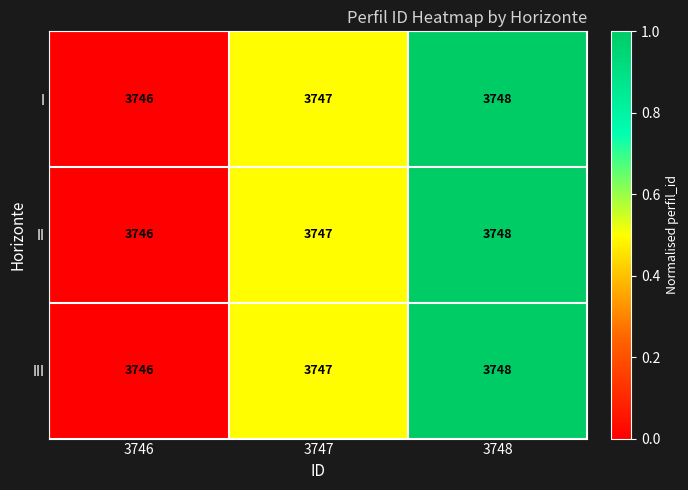

How many categories are shown in the chart?

3